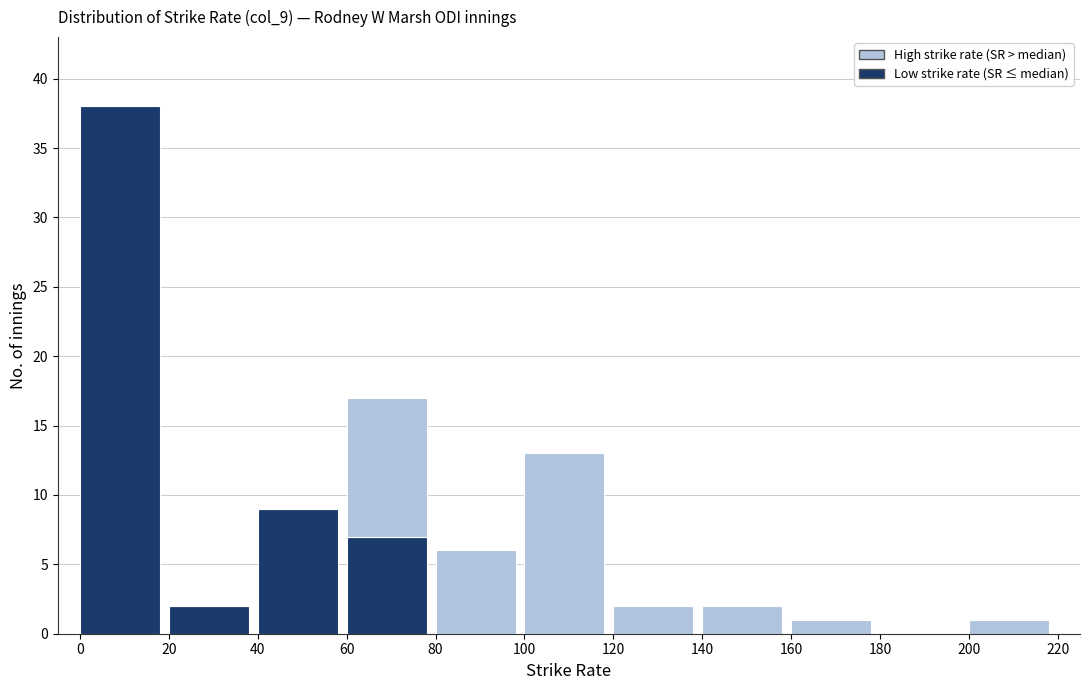

What is the total value across all series at 100?

13